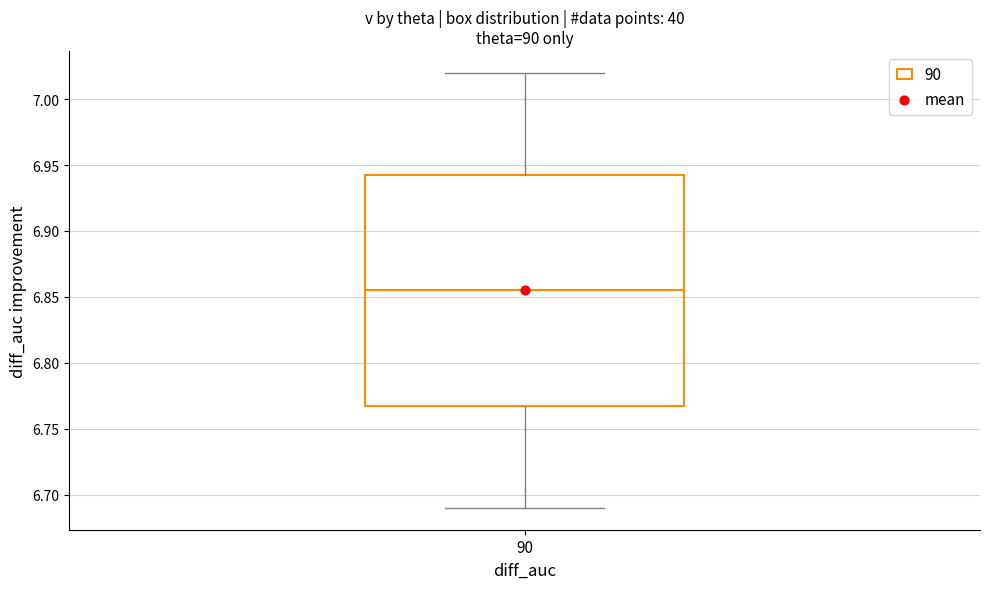

Where is the upper edge of the box at x = 90 on the y-axis? The values are not printed on the chart, so give them approximately, as read against the axis.

6.945